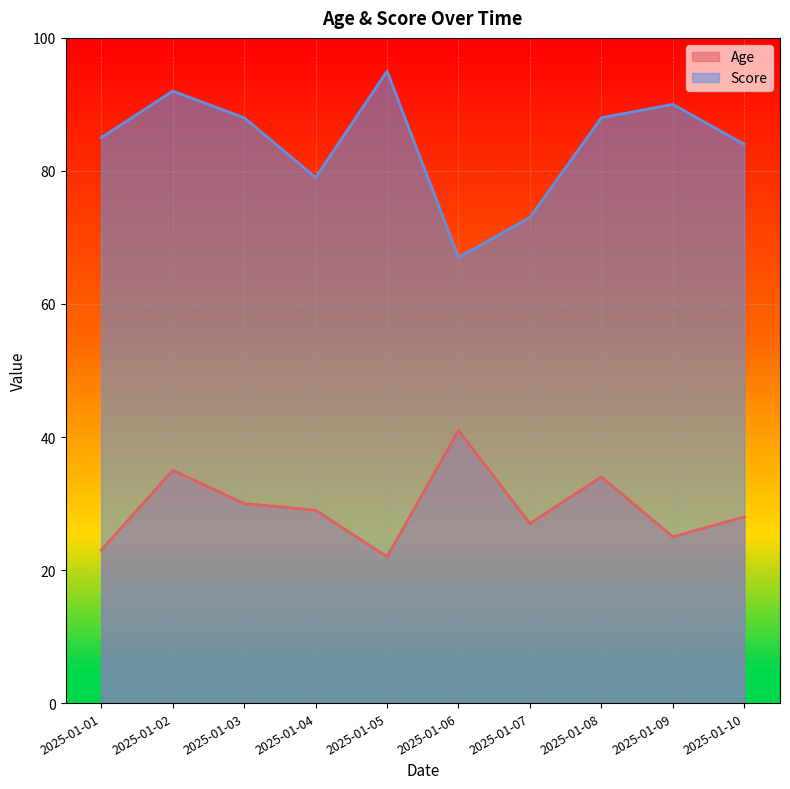

At which category does the chart reach its minimum across all series?

2025-01-05